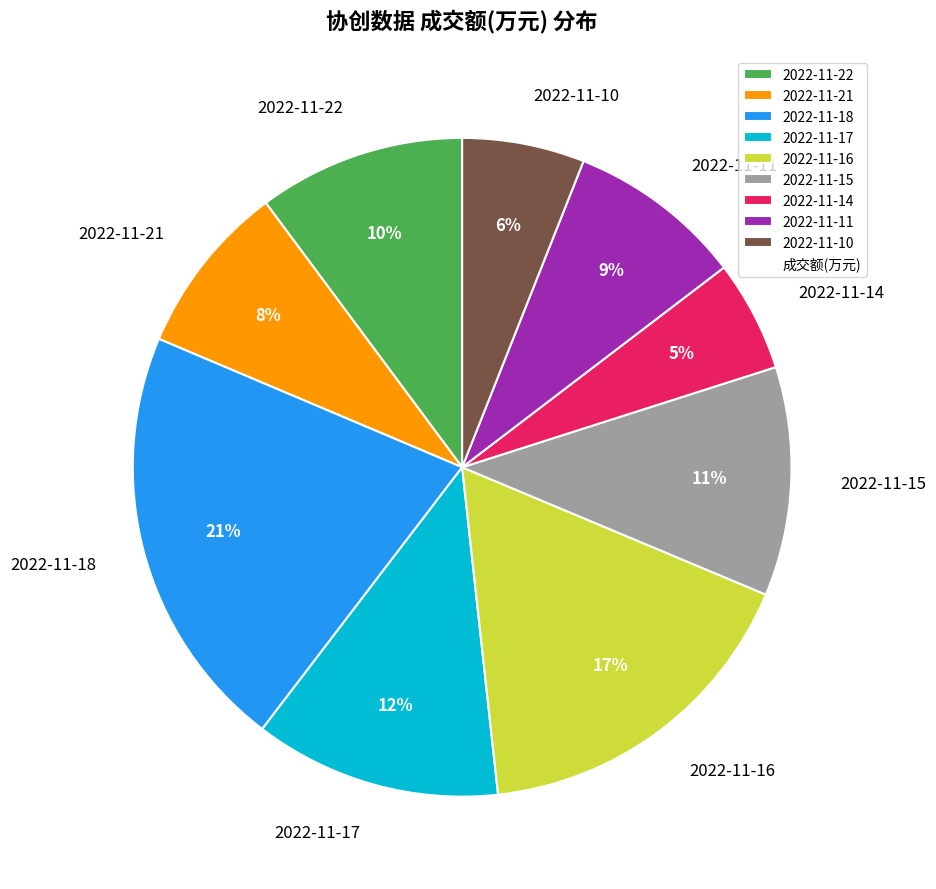

Which has a higher value, 2022-11-10 or 2022-11-16?

2022-11-16